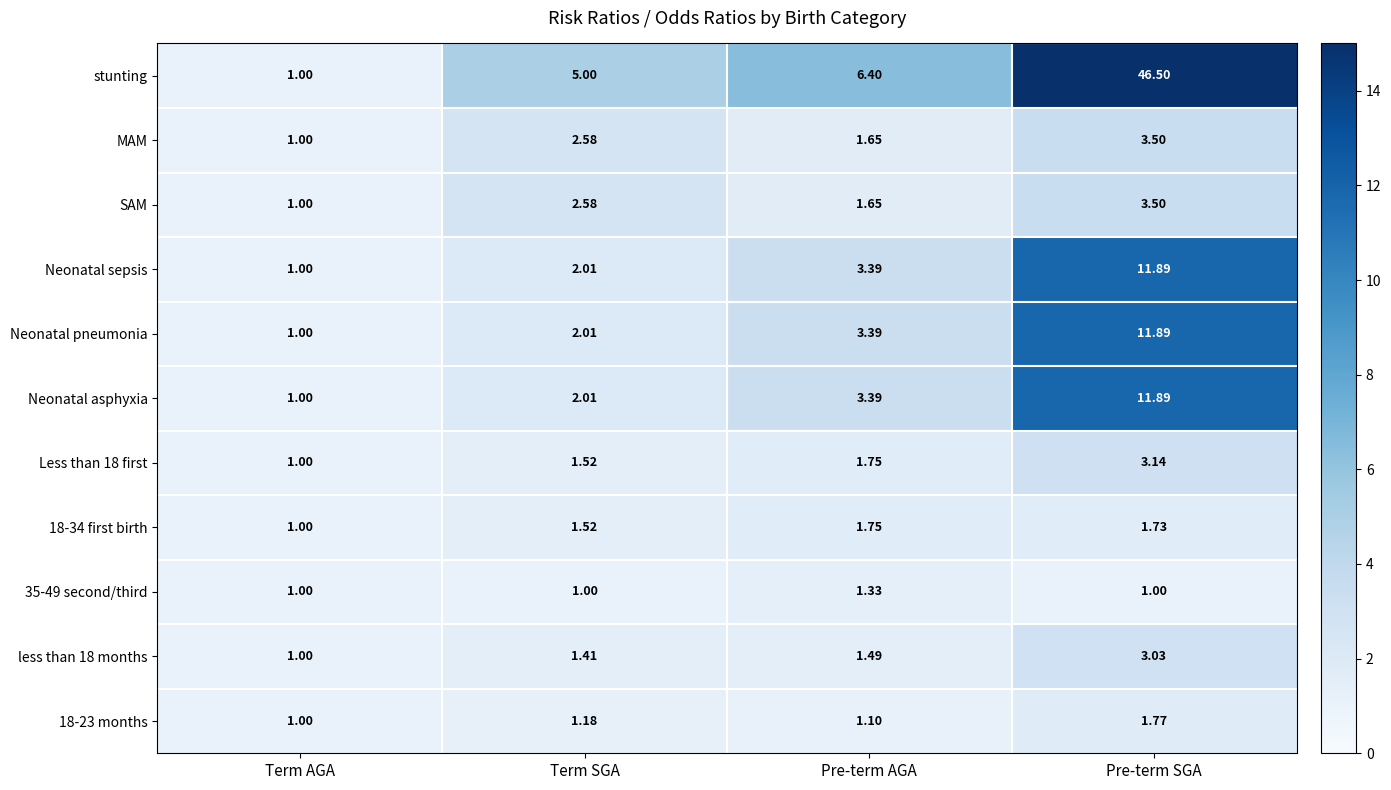

At which label does Neonatal asphyxia first exceed 3?

Pre-term AGA